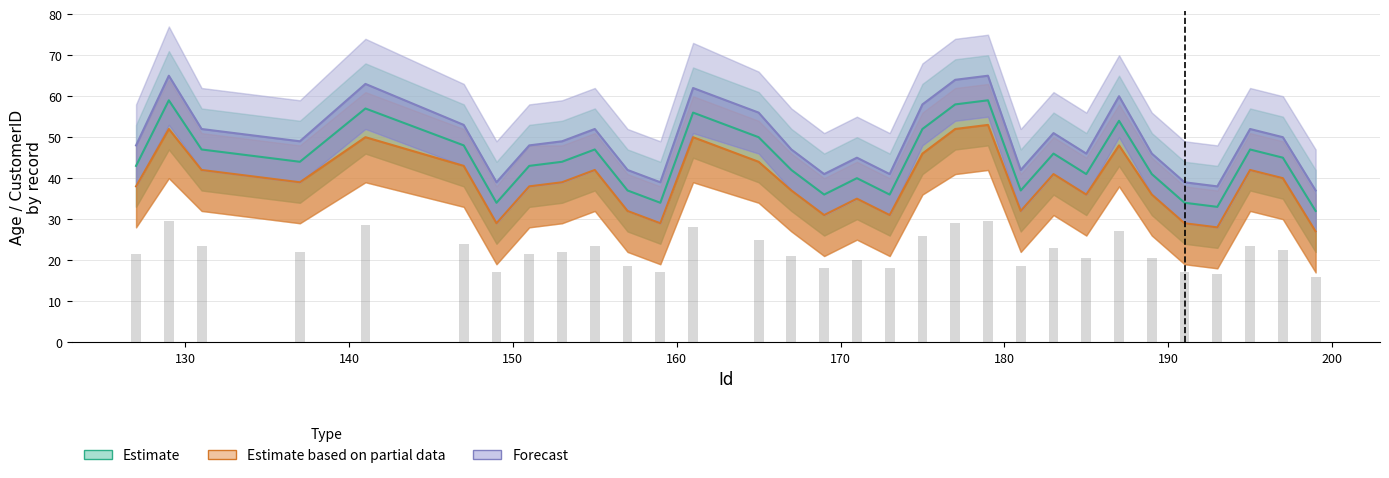

Reading left to right, transcribe all the data shown in this chart.

Estimate: 43	59	47	44	57	48	34	43	44	47	37	34	56	50	42	36	40	36	52	58	59	37	46	41	54	41	34	33	47	45	32
Estimate based on partial data: 38	52	42	39	50	43	29	38	39	42	32	29	50	44	37	31	35	31	46	52	53	32	41	36	48	36	29	28	42	40	27
Forecast: 48	65	52	49	63	53	39	48	49	52	42	39	62	56	47	41	45	41	58	64	65	42	51	46	60	46	39	38	52	50	37